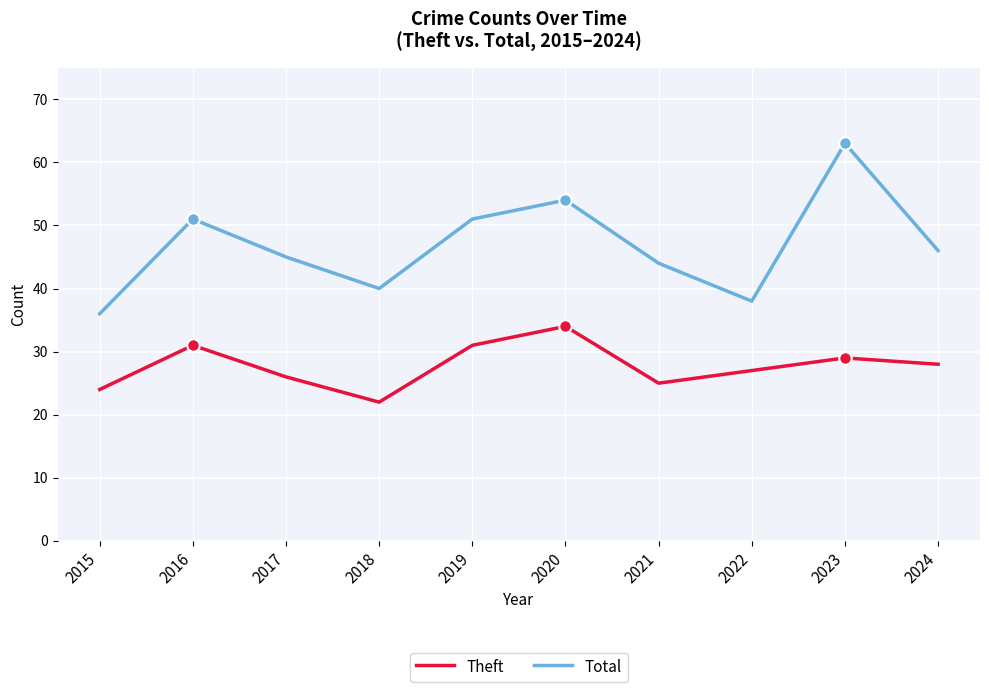

True or false: Theft and Total intersect in this chart.

False